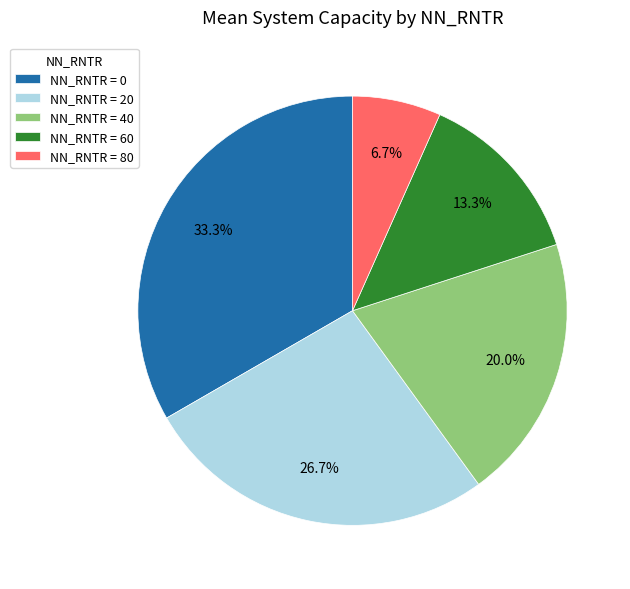

Between NN_RNTR = 80 and NN_RNTR = 40, which is larger?

NN_RNTR = 40